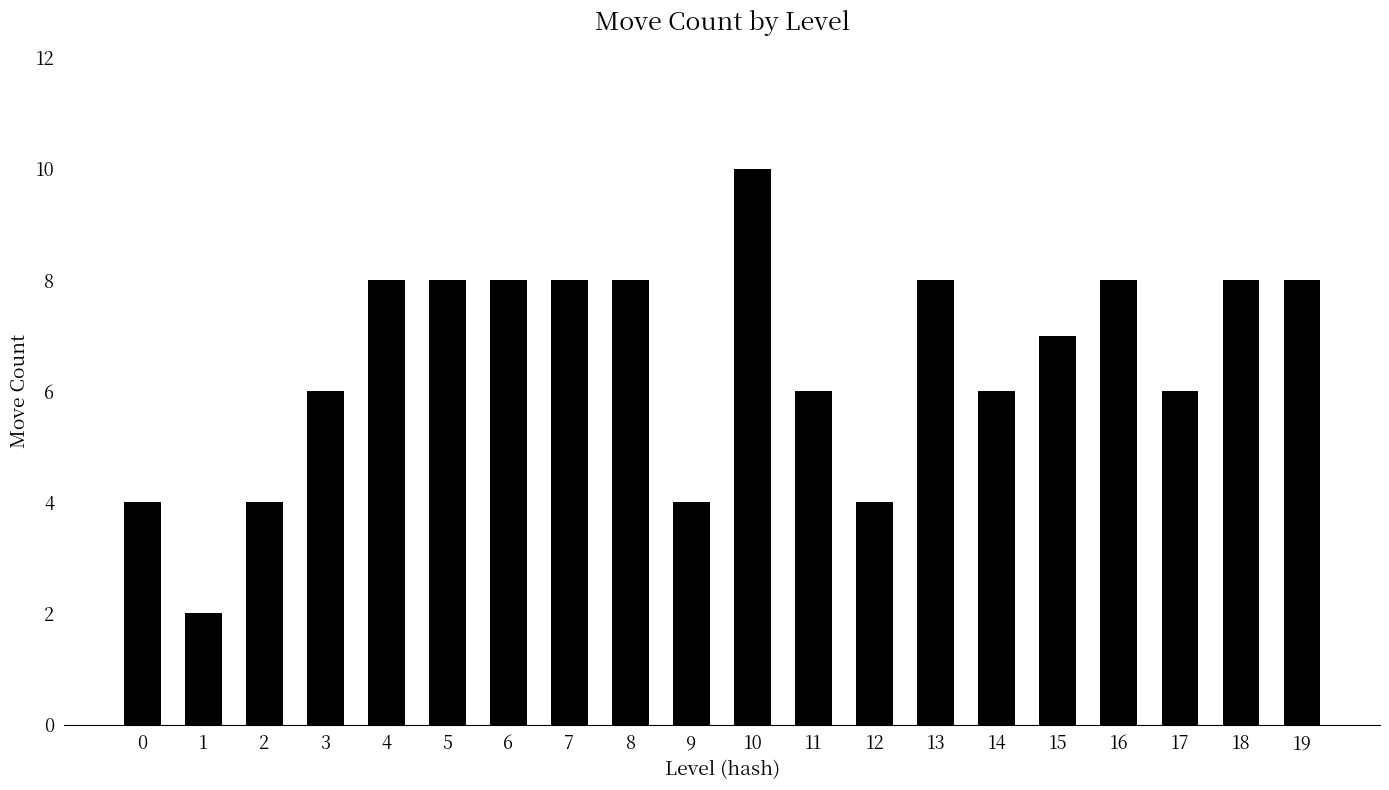

Reading right to left, transcribe all the data shown in this chart.

8	8	6	8	7	6	8	4	6	10	4	8	8	8	8	8	6	4	2	4